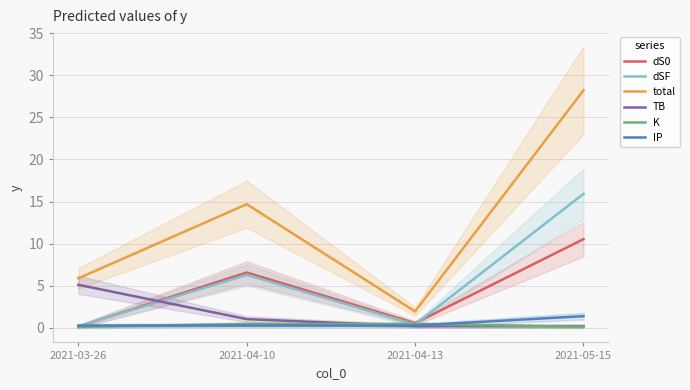

Is it true that dSF equals 1.4 at 2021-04-10?

False